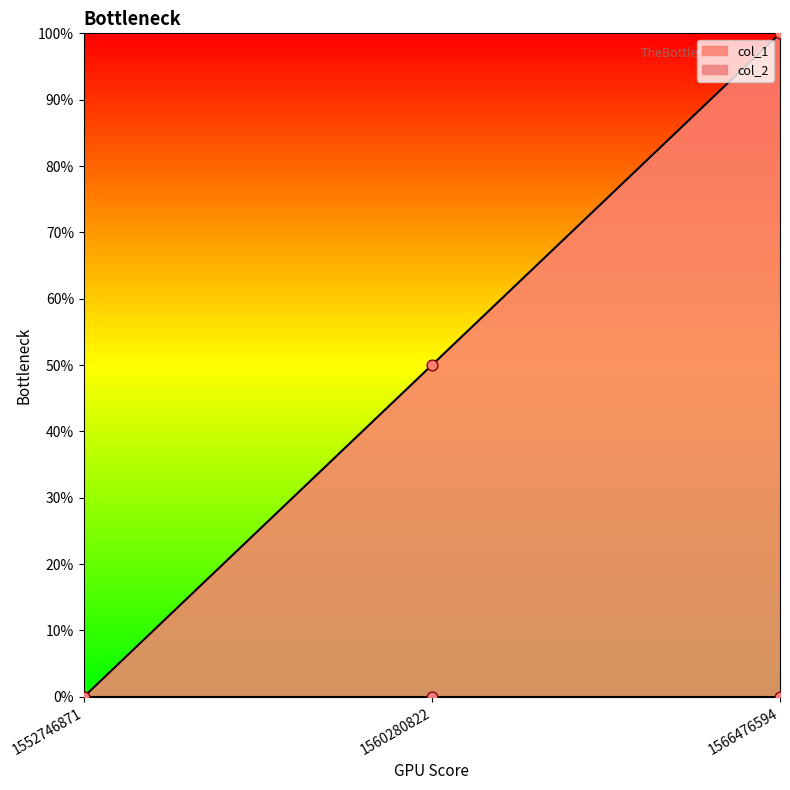

What is the change in value from 1552746871 to 1560280822?

+0.5